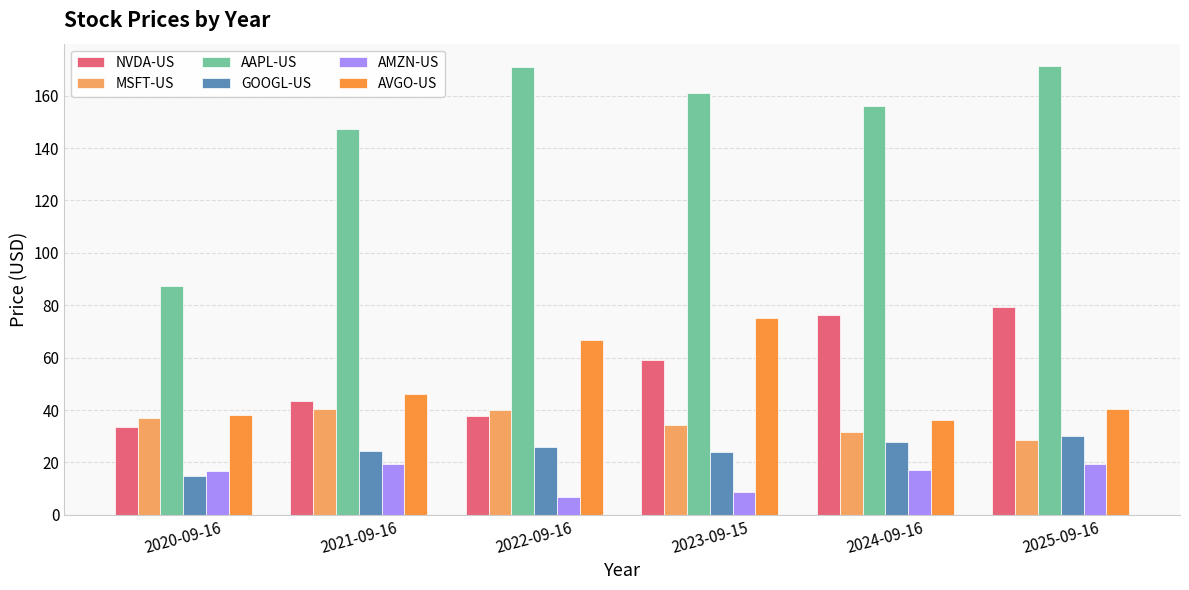

Is it true that MSFT-US equals 28.6 at 2025-09-16?

True